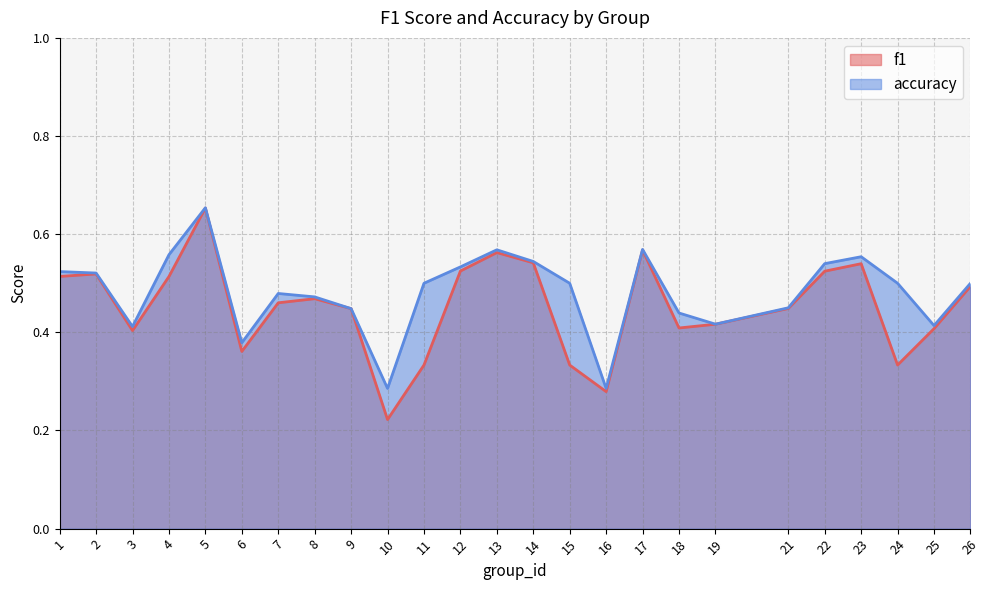

What is the highest value of the accuracy series?

0.7